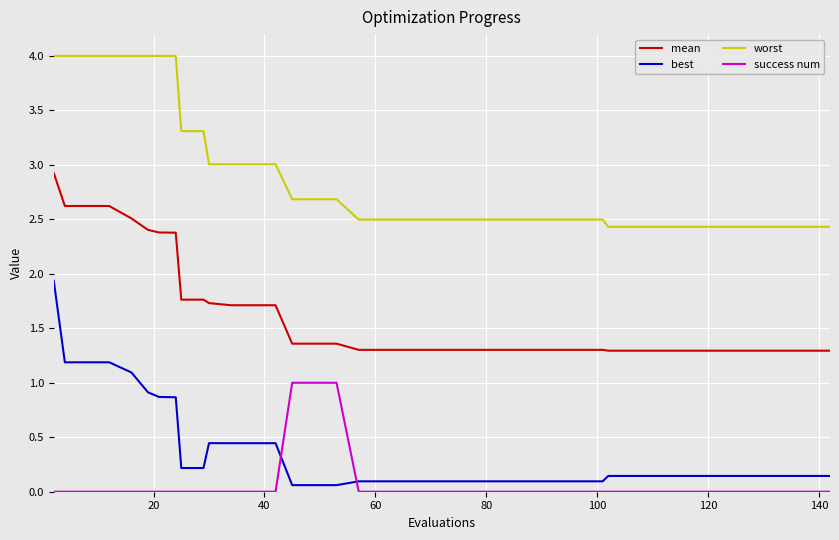

What is the greatest value displayed?

4.0